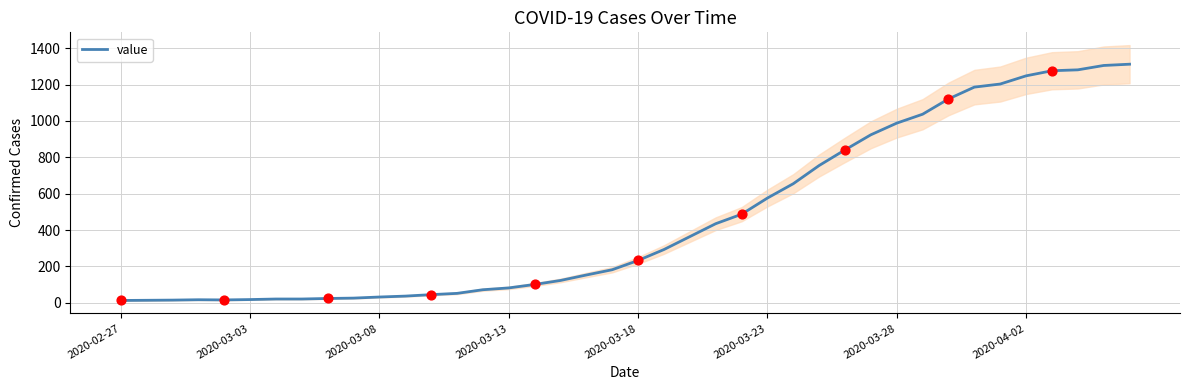

What is the highest value of the value series?

1312